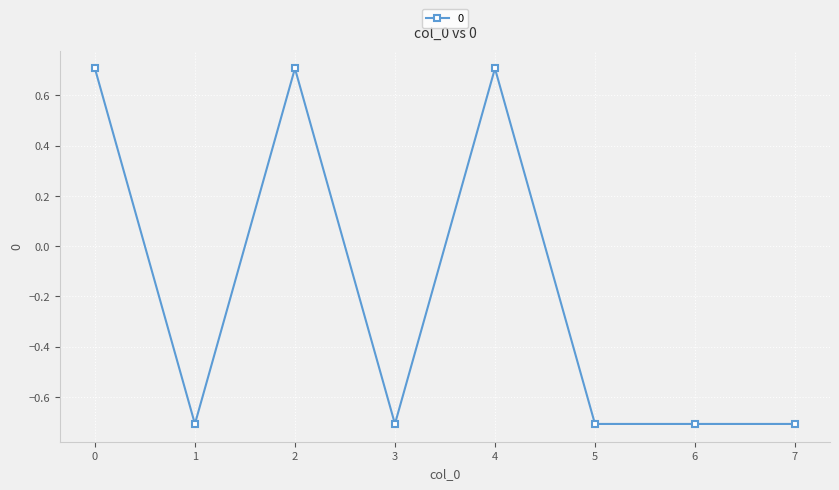

At which category does the data reach its first local peak?

2